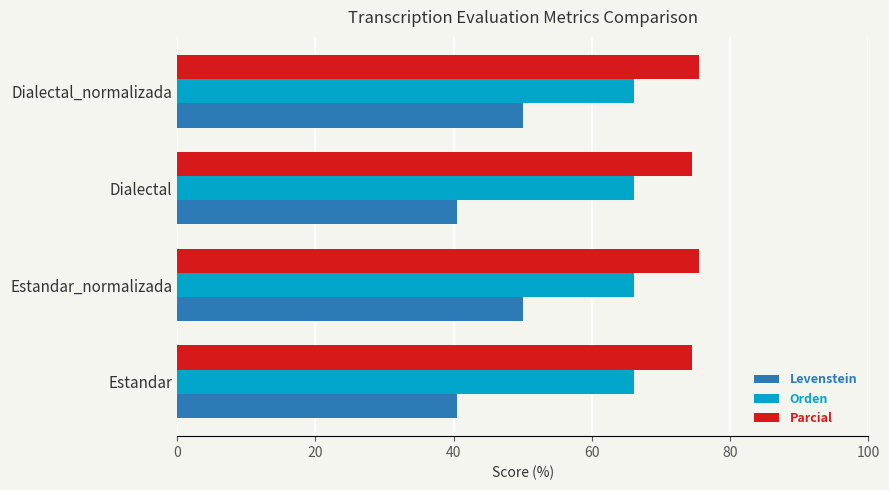

What is the minimum value shown in the chart?

40.4